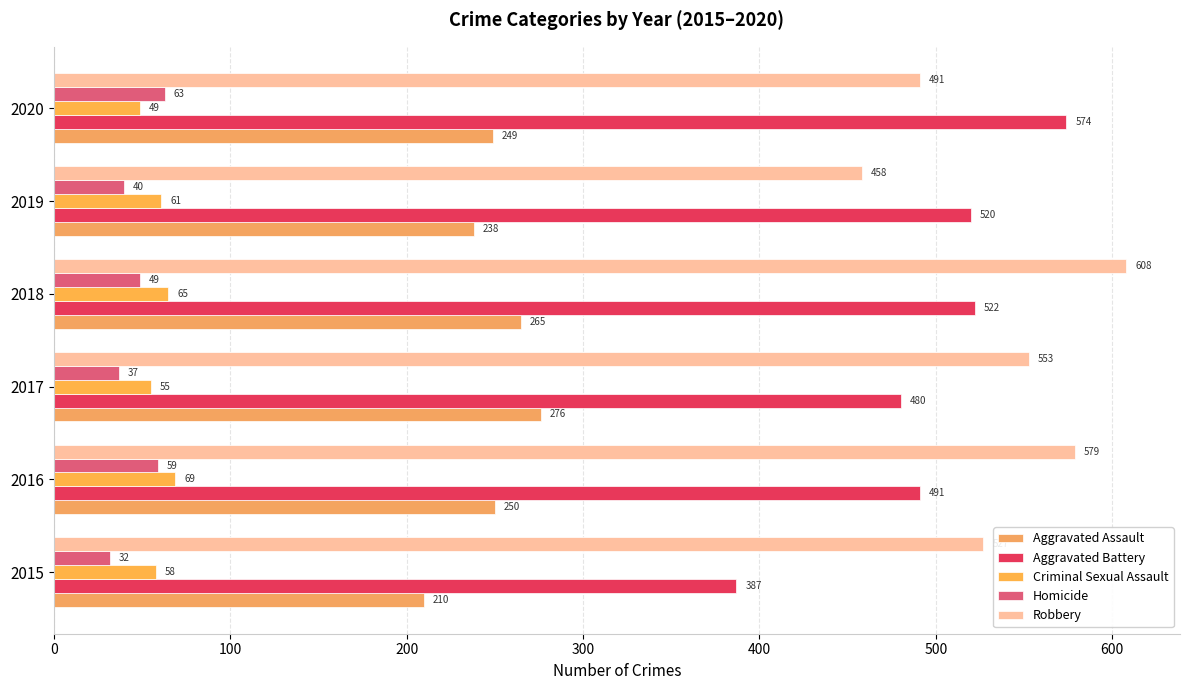

What is the average value of the Aggravated Battery series?

496